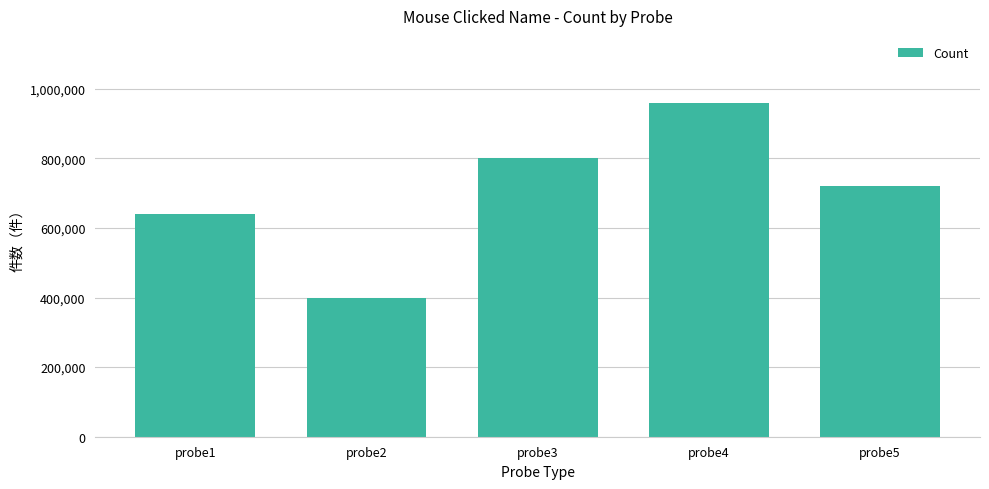

Rank the categories by value from lowest to highest.

probe2, probe1, probe5, probe3, probe4